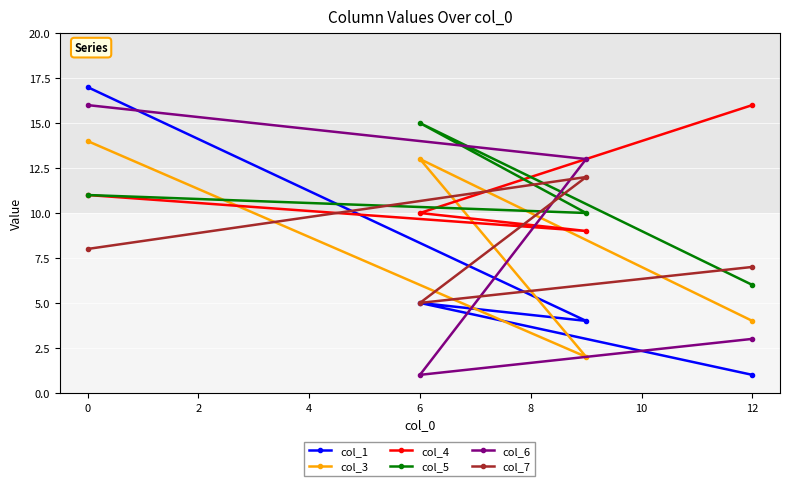

How many interior local valleys does the col_4 series have?

1